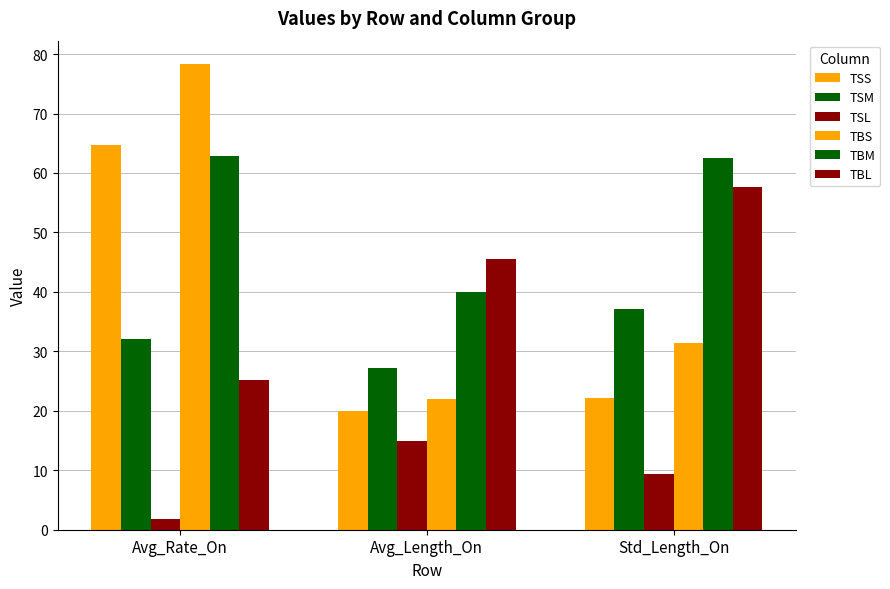

What is the total value across all series at Avg_Length_On?

169.9